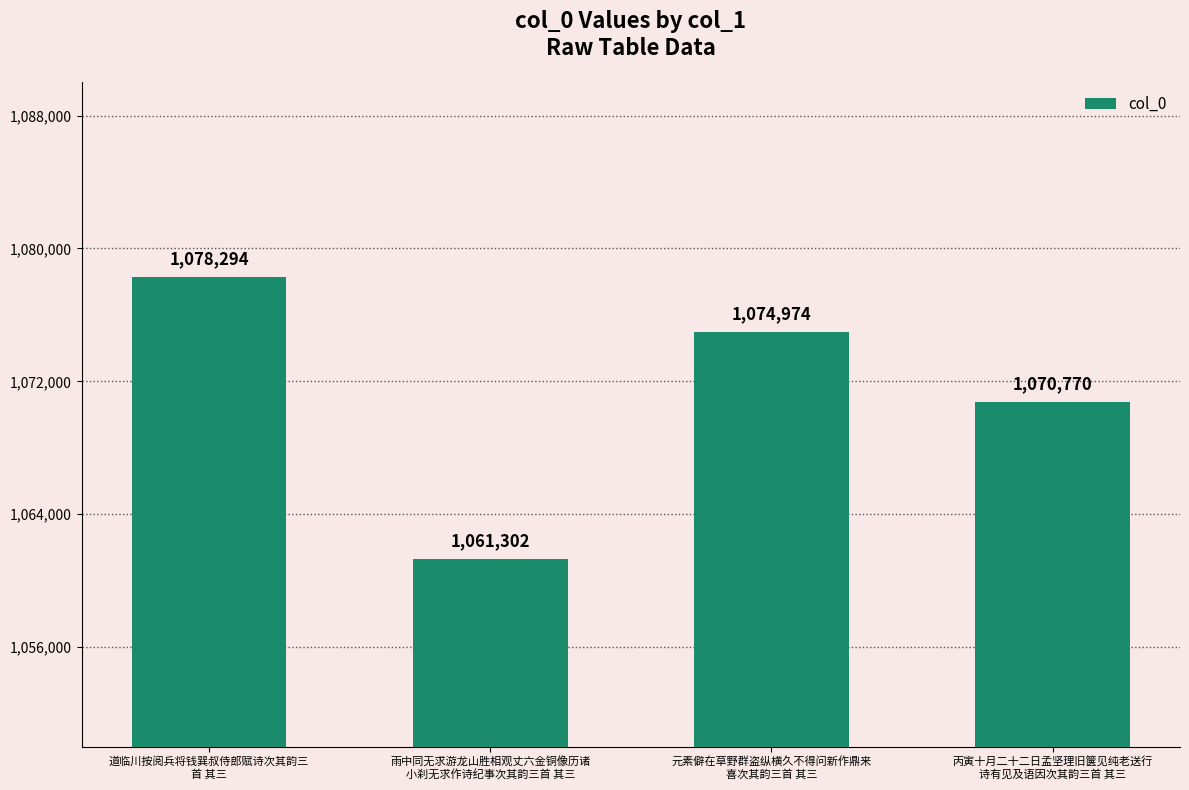

List the labels in order of value, smallest first.

雨中同无求游龙山胜相观丈六金铜像历诸
小刹无求作诗纪事次其韵三首 其三, 丙寅十月二十二日孟坚理旧箧见纯老送行
诗有见及语因次其韵三首 其三, 元素僻在草野群盗纵横久不得问新作鼎来
喜次其韵三首 其三, 道临川按阅兵将钱巽叔侍郎赋诗次其韵三
首 其三